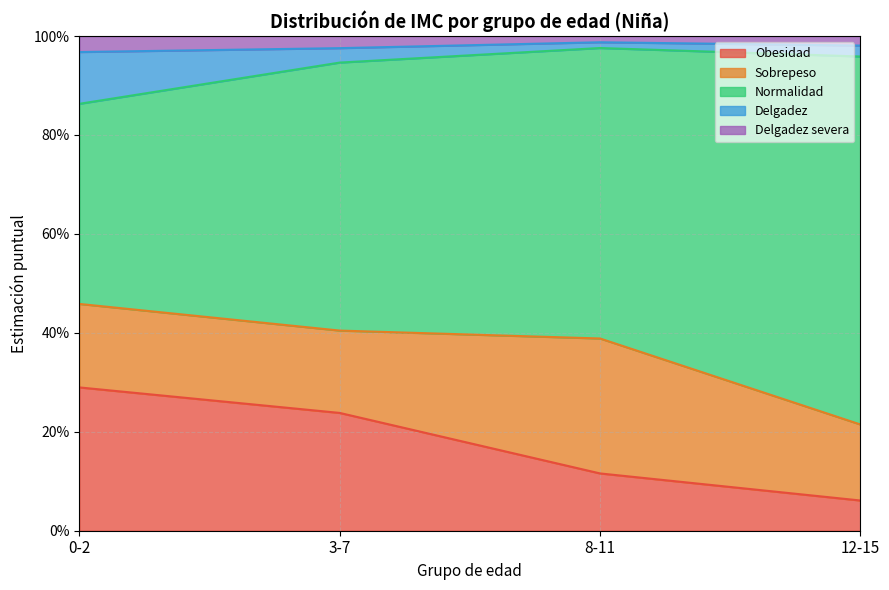

The Delgadez series shows 1.0 at 8-11. True or false?

True